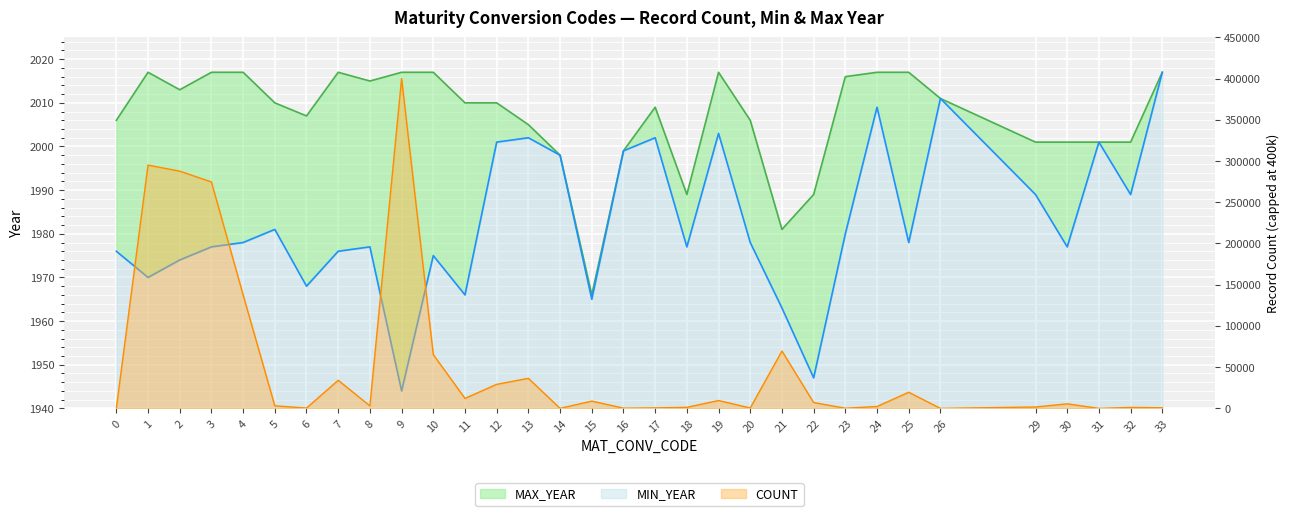

Is the value of MIN_YEAR at 29 greater than the value of MAX_YEAR at 23?

No